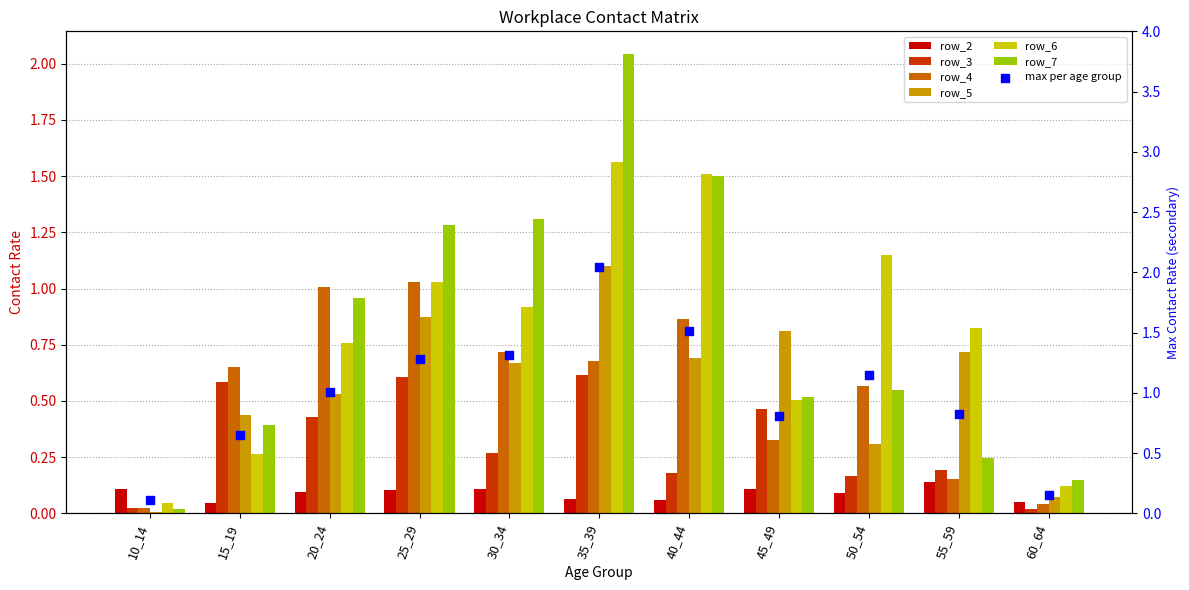

Which series has the largest total across all categories?

row_7